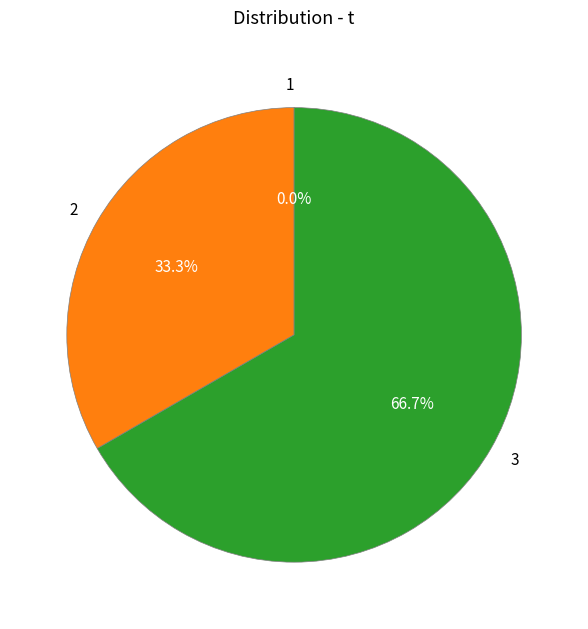

To the nearest percent, what is the average slice percentage?

33%